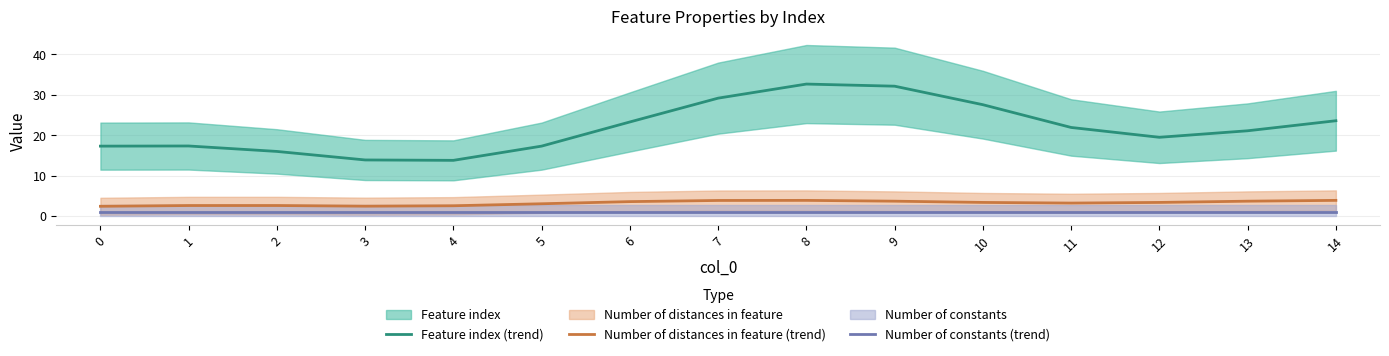

What is the value of the Feature index (trend) point at the 13th from the left?

19.5